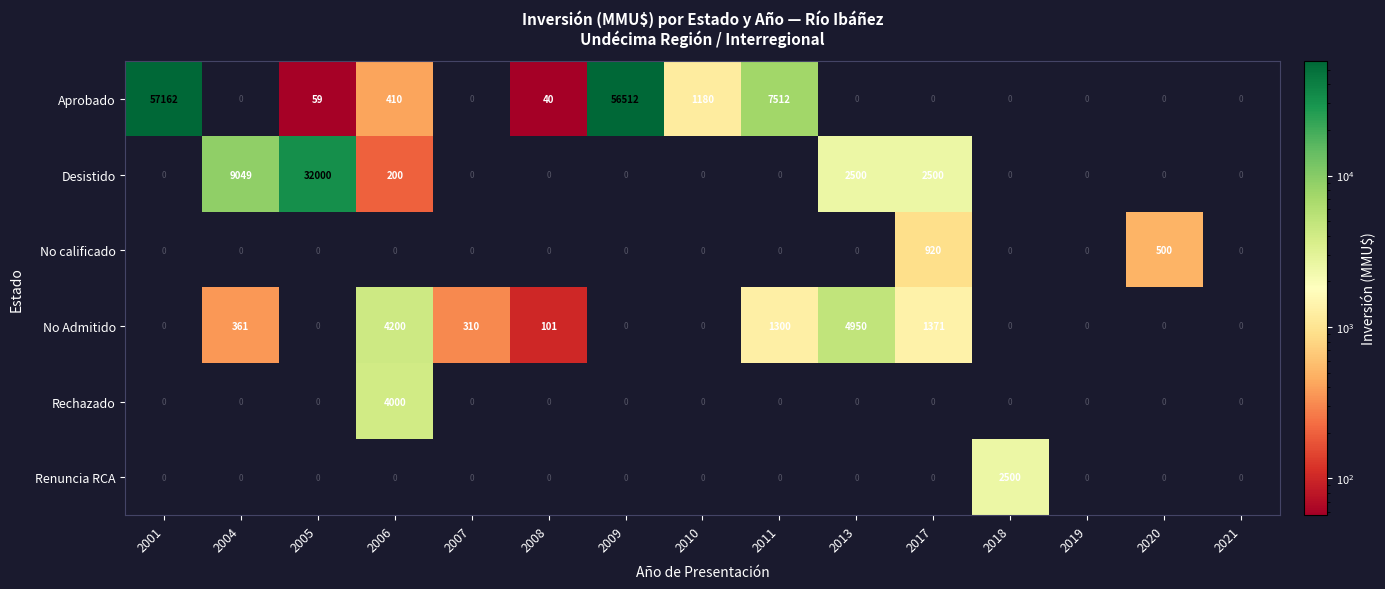

What is the difference between the highest and lowest values at 2004?

9049